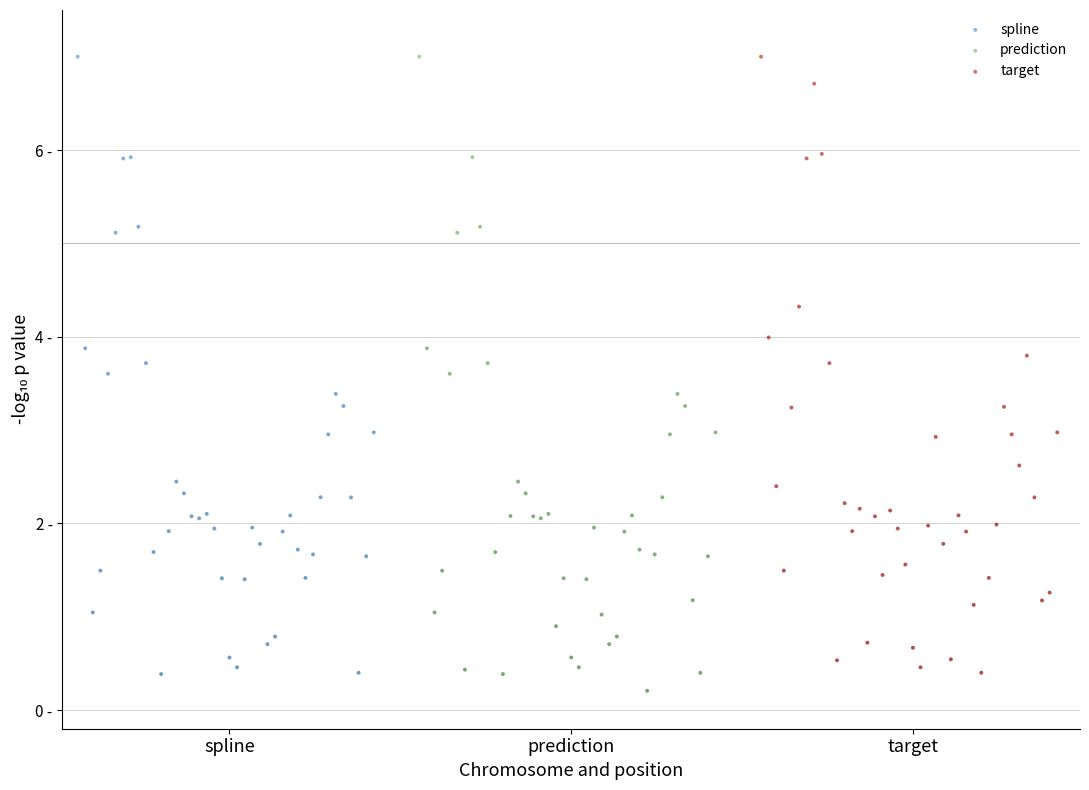

Which series has the largest Y range (max minus min)?

prediction